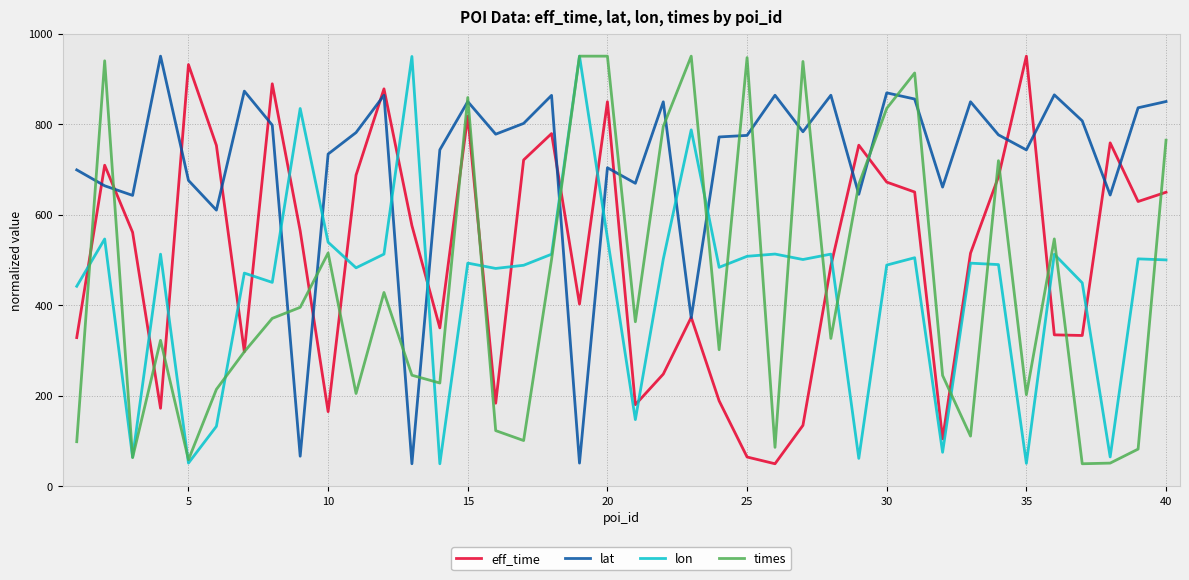

What is the maximum value shown in the chart?

950.0